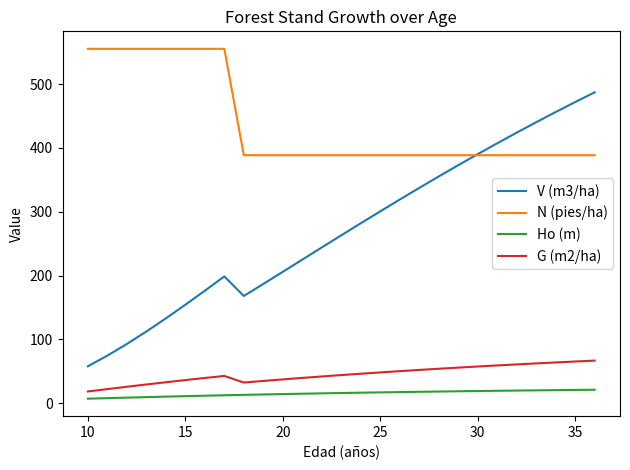

Which series has the largest total across all categories?

N (pies/ha)